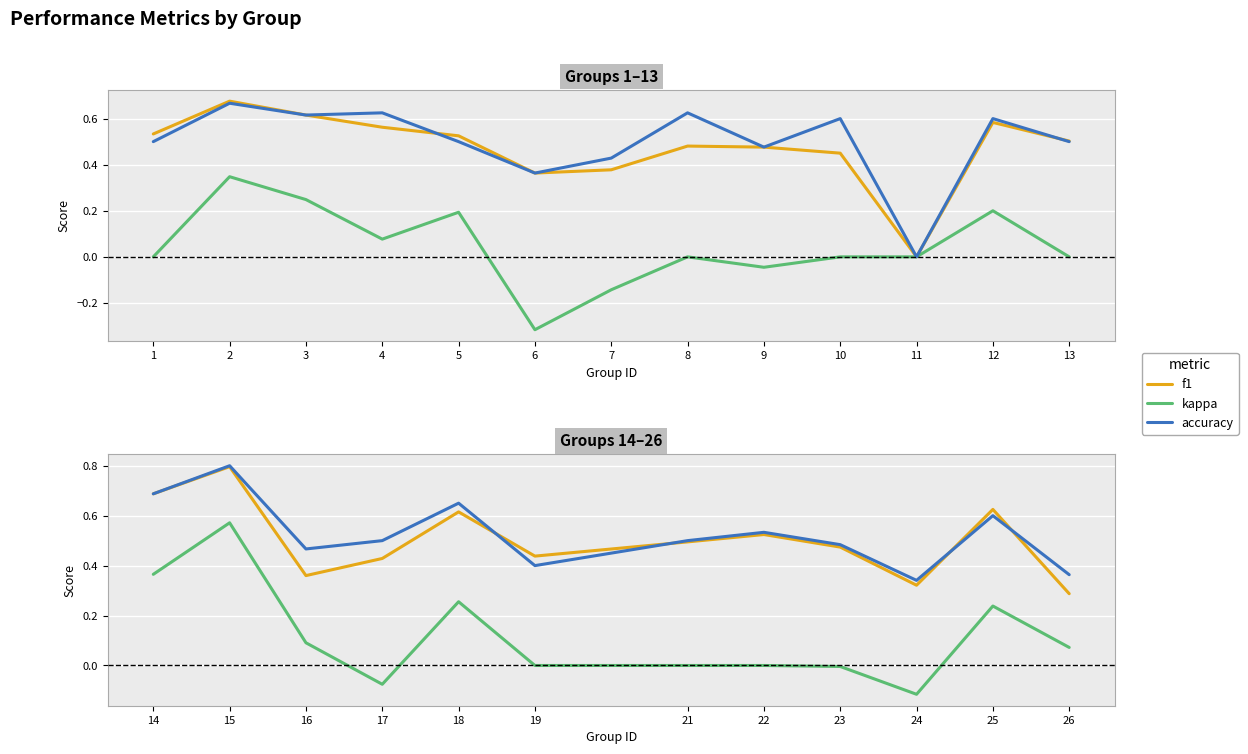

True or false: f1 has more than 2 interior local peaks.

True